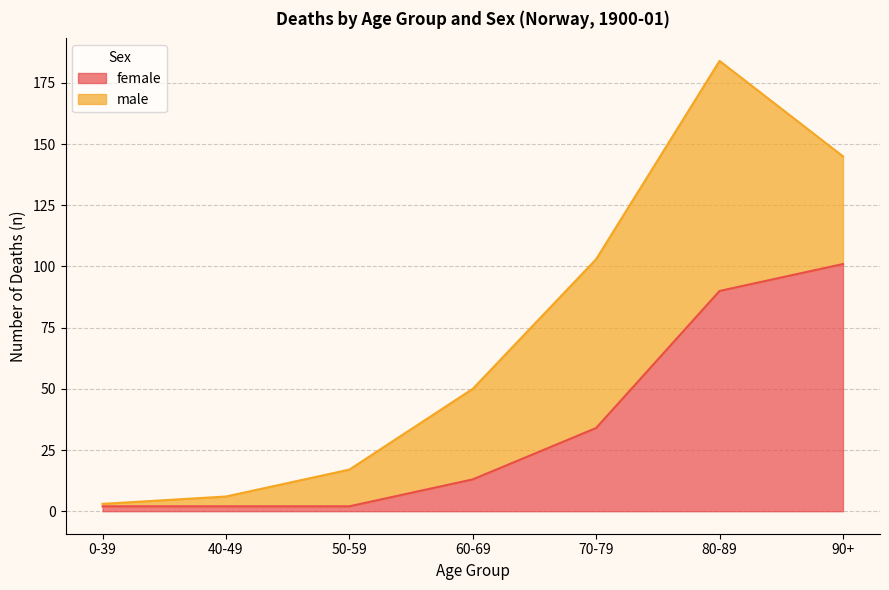

True or false: the data has more than 0 interior local peaks.

False